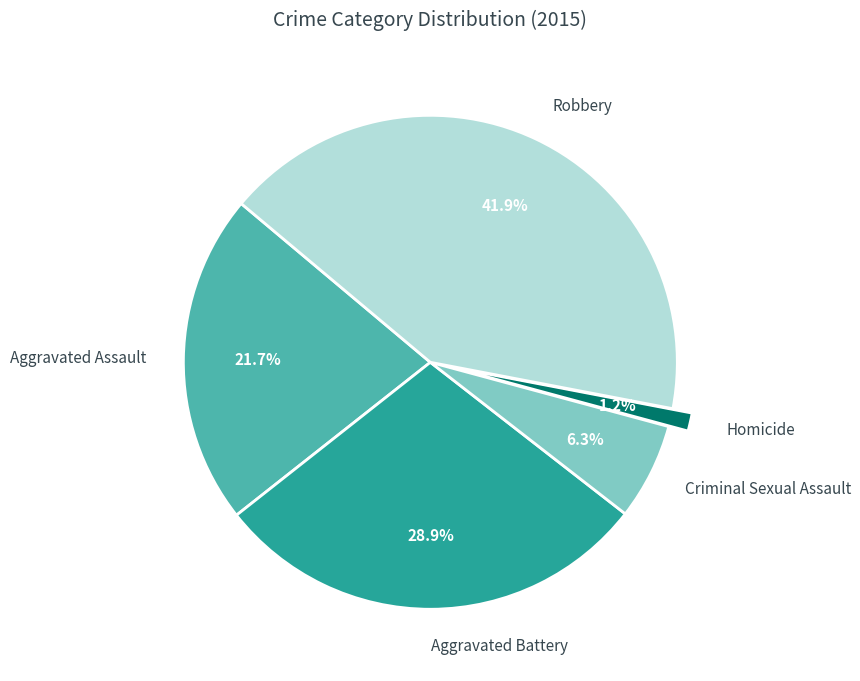

Between Aggravated Battery and Aggravated Assault, which is larger?

Aggravated Battery